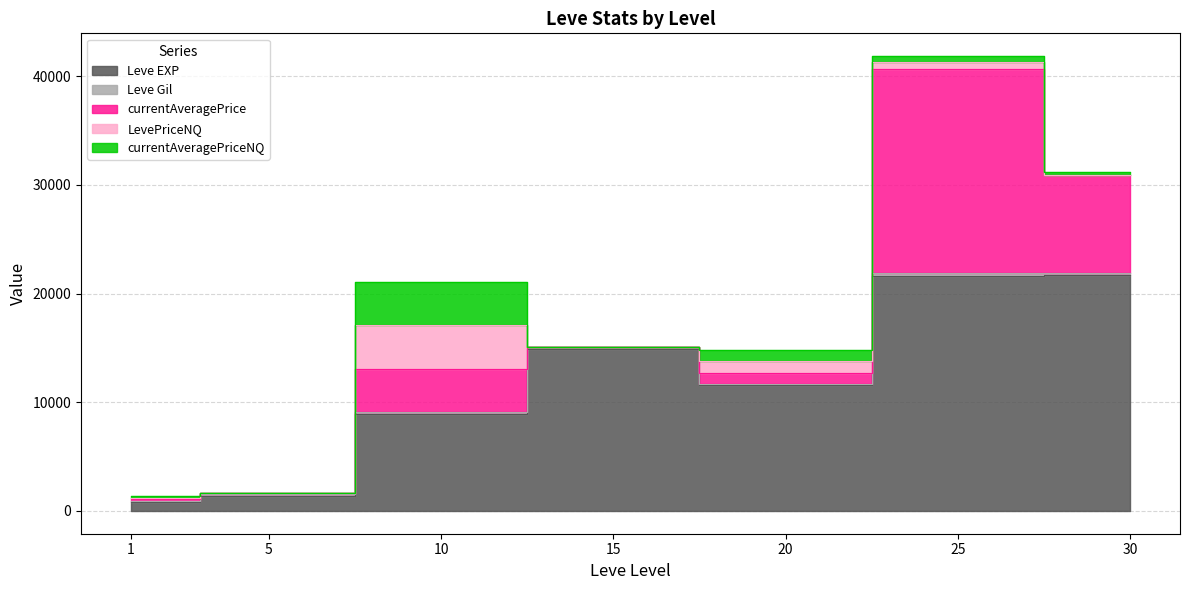

Which series ends up on top after the final intersection of Leve Gil and LevePriceNQ?

Leve Gil